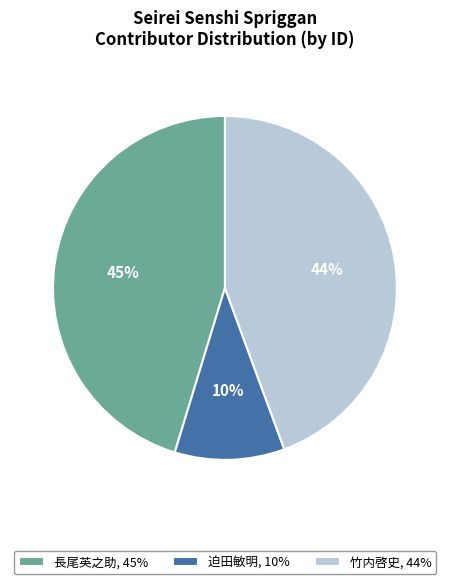

Is the sum of 竹内啓史, 44% and 迫田敏明, 10% greater than half?

Yes